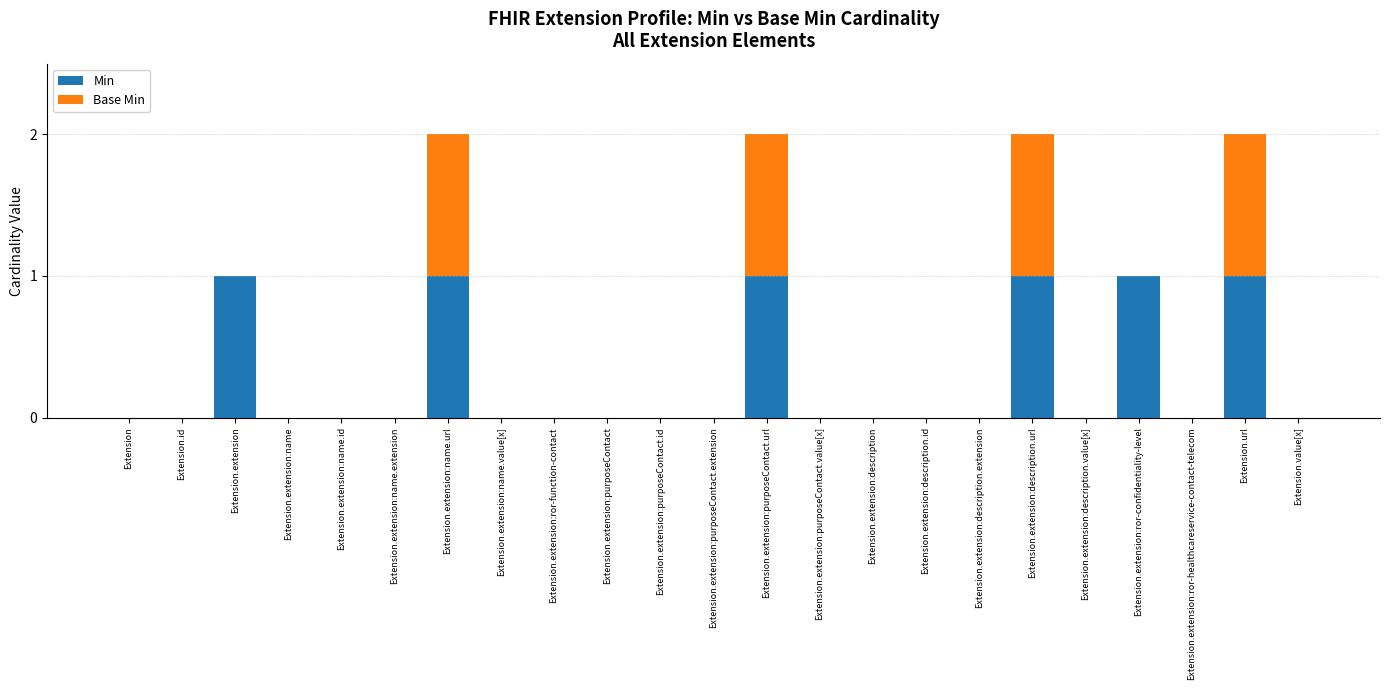

Is it true that Min equals 1 at Extension.extension?

True